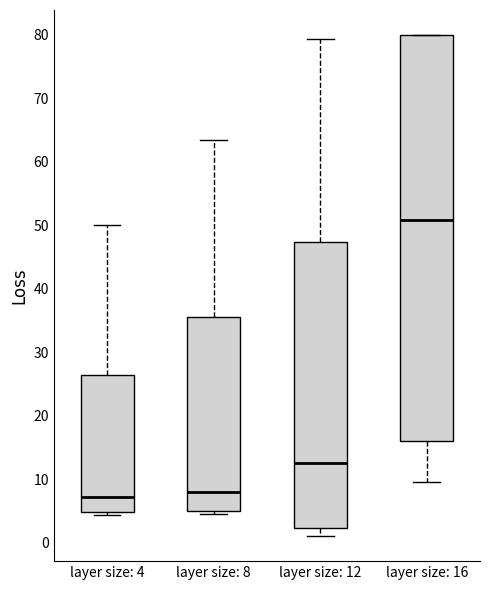

Reading left to right, read every box against the y-axis: the position of its median line, the range the box covers, and the ends of its whiskers. The values are not printed on the chart, so give them approximately, as read against the axis.

layer size: 4: median 7, box 5 to 26, whiskers 4 to 50
layer size: 8: median 8, box 5 to 36, whiskers 4 to 63
layer size: 12: median 13, box 2 to 47, whiskers 1 to 79
layer size: 16: median 51, box 16 to 80, whiskers 10 to 80